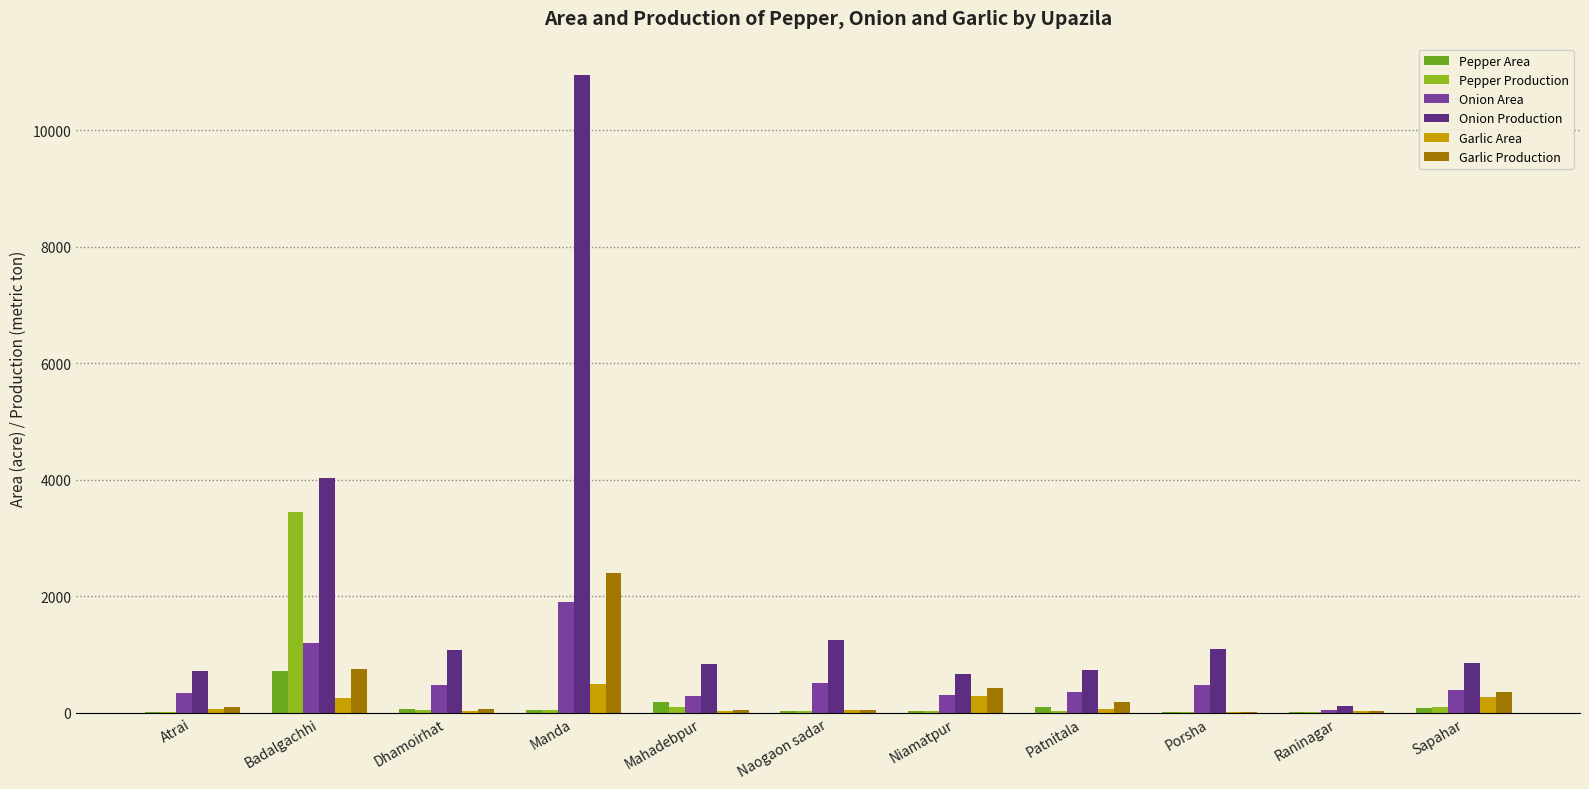

True or false: Pepper Production has a value of 887 at Badalgachhi.

False